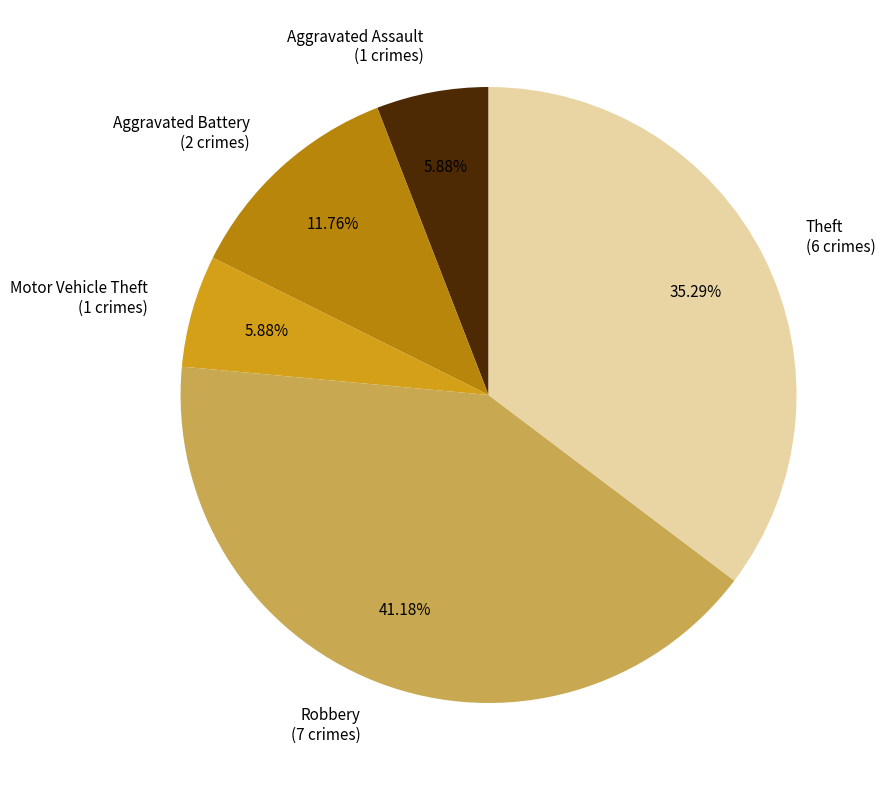

What percentage is the Motor Vehicle Theft slice, to the nearest percent?

6%